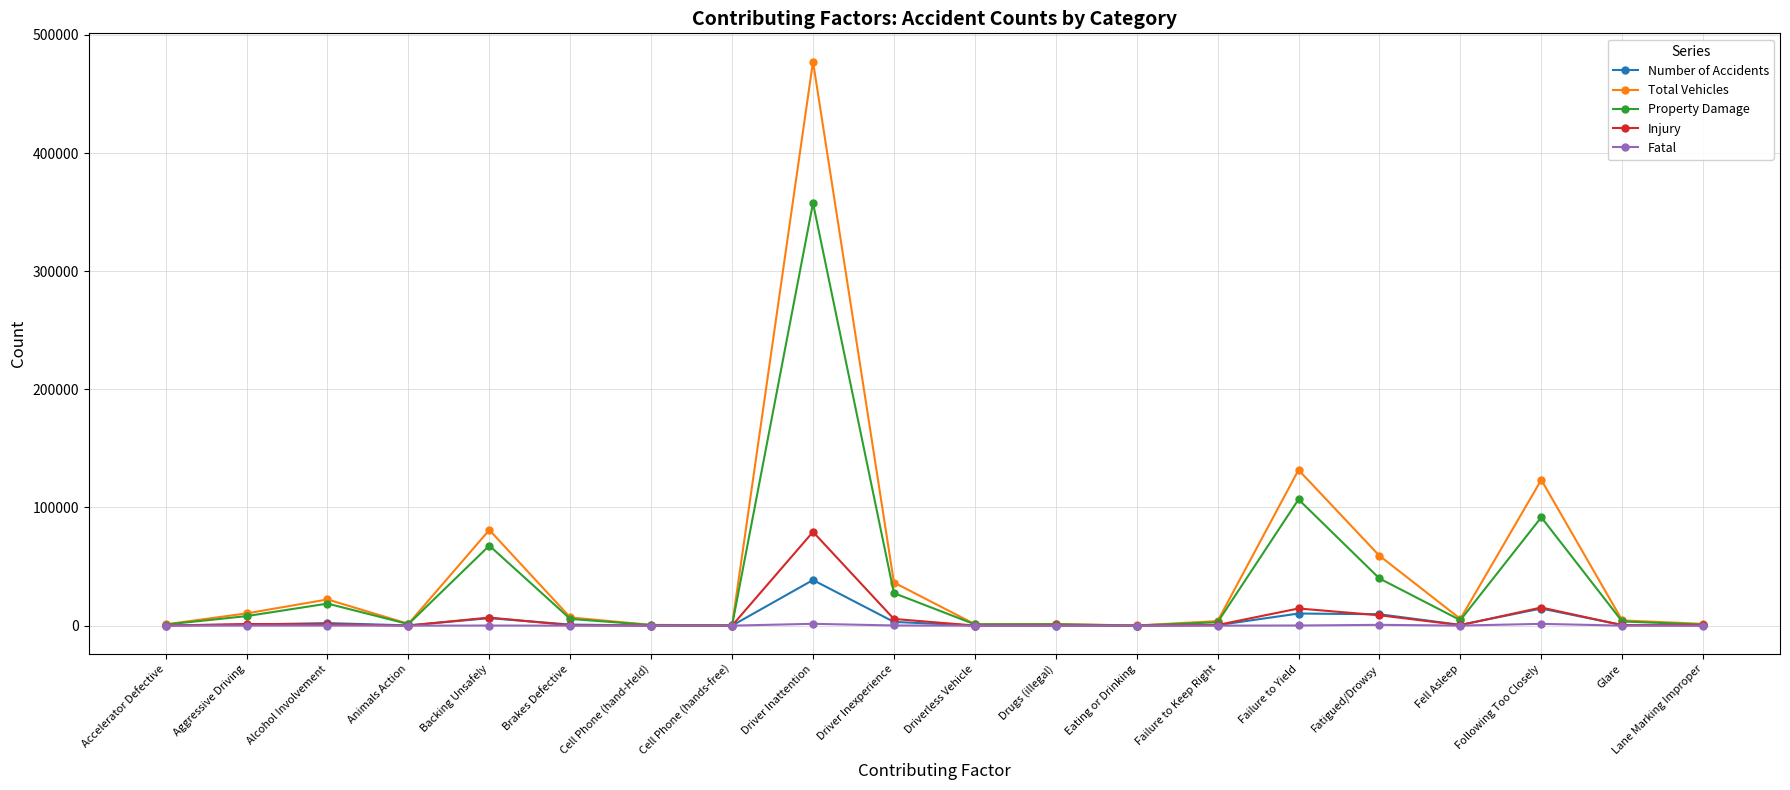

The value of Property Damage at Failure to Yield is 106857. True or false?

True